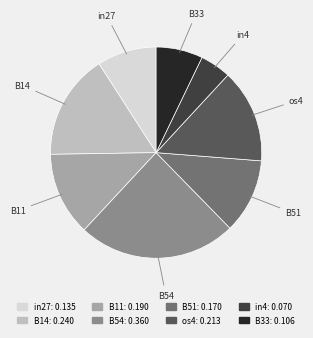

The in4 slice represents 5% of the pie. True or false?

True